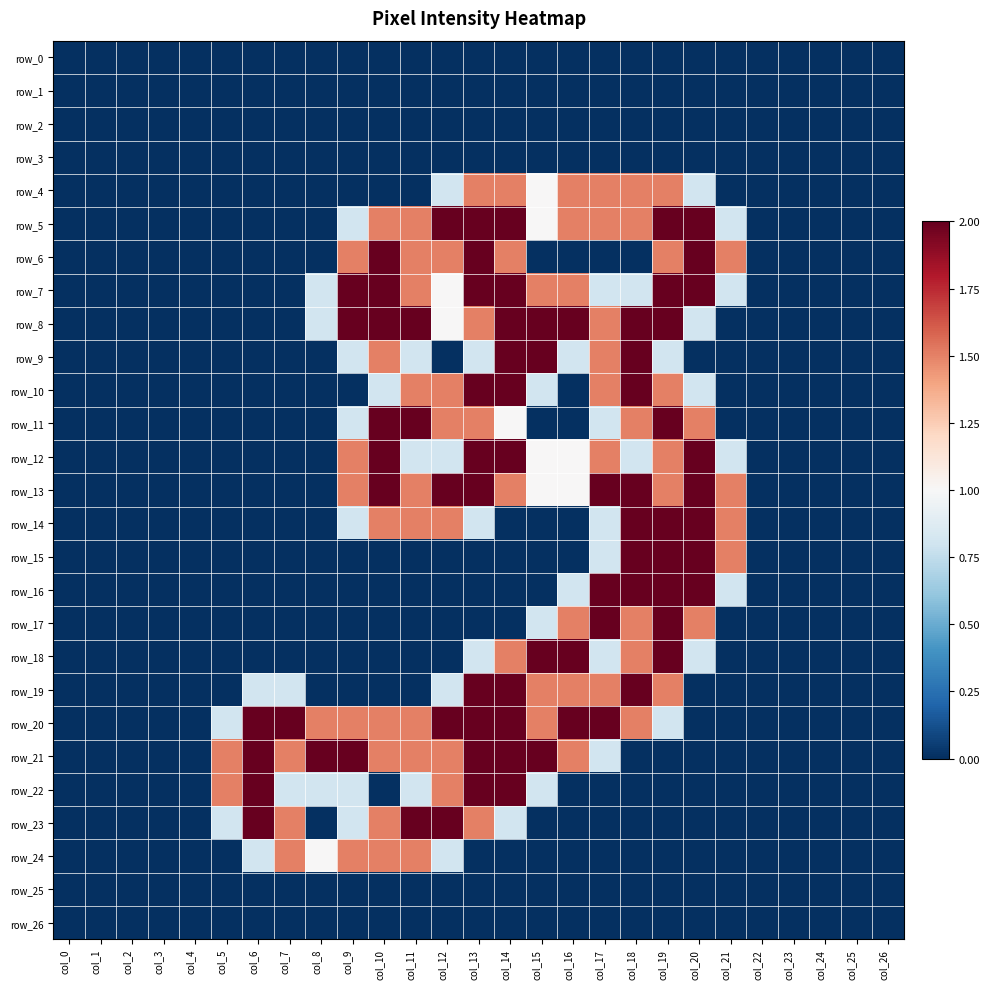

Reading right to left, extract all data points from this chart.

row_0: 0.0	0.0	0.0	0.0	0.0	0.0	0.0	0.0	0.0	0.0	0.0	0.0	0.0	0.0	0.0	0.0	0.0	0.0	0.0	0.0	0.0	0.0	0.0	0.0	0.0	0.0	0.0
row_1: 0.0	0.0	0.0	0.0	0.0	0.0	0.0	0.0	0.0	0.0	0.0	0.0	0.0	0.0	0.0	0.0	0.0	0.0	0.0	0.0	0.0	0.0	0.0	0.0	0.0	0.0	0.0
row_2: 0.0	0.0	0.0	0.0	0.0	0.0	0.0	0.0	0.0	0.0	0.0	0.0	0.0	0.0	0.0	0.0	0.0	0.0	0.0	0.0	0.0	0.0	0.0	0.0	0.0	0.0	0.0
row_3: 0.0	0.0	0.0	0.0	0.0	0.0	0.0	0.0	0.0	0.0	0.0	0.0	0.0	0.0	0.0	0.0	0.0	0.0	0.0	0.0	0.0	0.0	0.0	0.0	0.0	0.0	0.0
row_4: 0.0	0.0	0.0	0.0	0.0	0.0	0.8	1.5	1.5	1.5	1.5	1.0	1.5	1.5	0.8	0.0	0.0	0.0	0.0	0.0	0.0	0.0	0.0	0.0	0.0	0.0	0.0
row_5: 0.0	0.0	0.0	0.0	0.0	0.8	2.0	2.0	1.5	1.5	1.5	1.0	2.0	2.0	2.0	1.5	1.5	0.8	0.0	0.0	0.0	0.0	0.0	0.0	0.0	0.0	0.0
row_6: 0.0	0.0	0.0	0.0	0.0	1.5	2.0	1.5	0.0	0.0	0.0	0.0	1.5	2.0	1.5	1.5	2.0	1.5	0.0	0.0	0.0	0.0	0.0	0.0	0.0	0.0	0.0
row_7: 0.0	0.0	0.0	0.0	0.0	0.8	2.0	2.0	0.8	0.8	1.5	1.5	2.0	2.0	1.0	1.5	2.0	2.0	0.8	0.0	0.0	0.0	0.0	0.0	0.0	0.0	0.0
row_8: 0.0	0.0	0.0	0.0	0.0	0.0	0.8	2.0	2.0	1.5	2.0	2.0	2.0	1.5	1.0	2.0	2.0	2.0	0.8	0.0	0.0	0.0	0.0	0.0	0.0	0.0	0.0
row_9: 0.0	0.0	0.0	0.0	0.0	0.0	0.0	0.8	2.0	1.5	0.8	2.0	2.0	0.8	0.0	0.8	1.5	0.8	0.0	0.0	0.0	0.0	0.0	0.0	0.0	0.0	0.0
row_10: 0.0	0.0	0.0	0.0	0.0	0.0	0.8	1.5	2.0	1.5	0.0	0.8	2.0	2.0	1.5	1.5	0.8	0.0	0.0	0.0	0.0	0.0	0.0	0.0	0.0	0.0	0.0
row_11: 0.0	0.0	0.0	0.0	0.0	0.0	1.5	2.0	1.5	0.8	0.0	0.0	1.0	1.5	1.5	2.0	2.0	0.8	0.0	0.0	0.0	0.0	0.0	0.0	0.0	0.0	0.0
row_12: 0.0	0.0	0.0	0.0	0.0	0.8	2.0	1.5	0.8	1.5	1.0	1.0	2.0	2.0	0.8	0.8	2.0	1.5	0.0	0.0	0.0	0.0	0.0	0.0	0.0	0.0	0.0
row_13: 0.0	0.0	0.0	0.0	0.0	1.5	2.0	1.5	2.0	2.0	1.0	1.0	1.5	2.0	2.0	1.5	2.0	1.5	0.0	0.0	0.0	0.0	0.0	0.0	0.0	0.0	0.0
row_14: 0.0	0.0	0.0	0.0	0.0	1.5	2.0	2.0	2.0	0.8	0.0	0.0	0.0	0.8	1.5	1.5	1.5	0.8	0.0	0.0	0.0	0.0	0.0	0.0	0.0	0.0	0.0
row_15: 0.0	0.0	0.0	0.0	0.0	1.5	2.0	2.0	2.0	0.8	0.0	0.0	0.0	0.0	0.0	0.0	0.0	0.0	0.0	0.0	0.0	0.0	0.0	0.0	0.0	0.0	0.0
row_16: 0.0	0.0	0.0	0.0	0.0	0.8	2.0	2.0	2.0	2.0	0.8	0.0	0.0	0.0	0.0	0.0	0.0	0.0	0.0	0.0	0.0	0.0	0.0	0.0	0.0	0.0	0.0
row_17: 0.0	0.0	0.0	0.0	0.0	0.0	1.5	2.0	1.5	2.0	1.5	0.8	0.0	0.0	0.0	0.0	0.0	0.0	0.0	0.0	0.0	0.0	0.0	0.0	0.0	0.0	0.0
row_18: 0.0	0.0	0.0	0.0	0.0	0.0	0.8	2.0	1.5	0.8	2.0	2.0	1.5	0.8	0.0	0.0	0.0	0.0	0.0	0.0	0.0	0.0	0.0	0.0	0.0	0.0	0.0
row_19: 0.0	0.0	0.0	0.0	0.0	0.0	0.0	1.5	2.0	1.5	1.5	1.5	2.0	2.0	0.8	0.0	0.0	0.0	0.0	0.8	0.8	0.0	0.0	0.0	0.0	0.0	0.0
row_20: 0.0	0.0	0.0	0.0	0.0	0.0	0.0	0.8	1.5	2.0	2.0	1.5	2.0	2.0	2.0	1.5	1.5	1.5	1.5	2.0	2.0	0.8	0.0	0.0	0.0	0.0	0.0
row_21: 0.0	0.0	0.0	0.0	0.0	0.0	0.0	0.0	0.0	0.8	1.5	2.0	2.0	2.0	1.5	1.5	1.5	2.0	2.0	1.5	2.0	1.5	0.0	0.0	0.0	0.0	0.0
row_22: 0.0	0.0	0.0	0.0	0.0	0.0	0.0	0.0	0.0	0.0	0.0	0.8	2.0	2.0	1.5	0.8	0.0	0.8	0.8	0.8	2.0	1.5	0.0	0.0	0.0	0.0	0.0
row_23: 0.0	0.0	0.0	0.0	0.0	0.0	0.0	0.0	0.0	0.0	0.0	0.0	0.8	1.5	2.0	2.0	1.5	0.8	0.0	1.5	2.0	0.8	0.0	0.0	0.0	0.0	0.0
row_24: 0.0	0.0	0.0	0.0	0.0	0.0	0.0	0.0	0.0	0.0	0.0	0.0	0.0	0.0	0.8	1.5	1.5	1.5	1.0	1.5	0.8	0.0	0.0	0.0	0.0	0.0	0.0
row_25: 0.0	0.0	0.0	0.0	0.0	0.0	0.0	0.0	0.0	0.0	0.0	0.0	0.0	0.0	0.0	0.0	0.0	0.0	0.0	0.0	0.0	0.0	0.0	0.0	0.0	0.0	0.0
row_26: 0.0	0.0	0.0	0.0	0.0	0.0	0.0	0.0	0.0	0.0	0.0	0.0	0.0	0.0	0.0	0.0	0.0	0.0	0.0	0.0	0.0	0.0	0.0	0.0	0.0	0.0	0.0